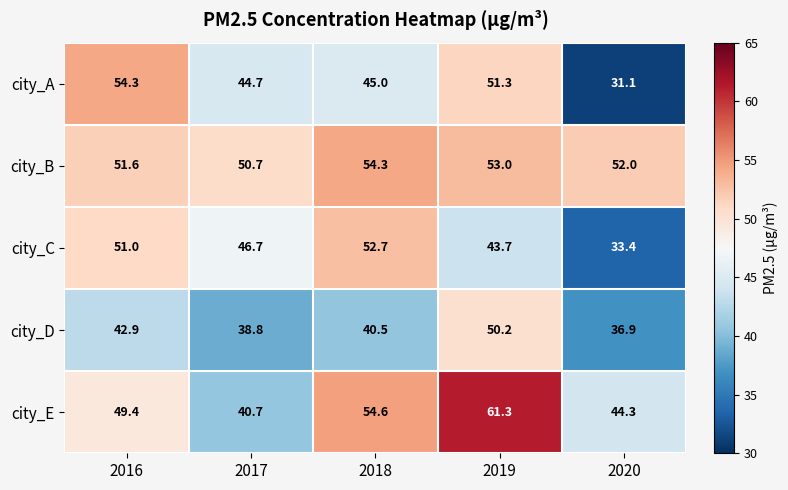

What is the difference between the maximum and minimum values in the city_D series?

13.3